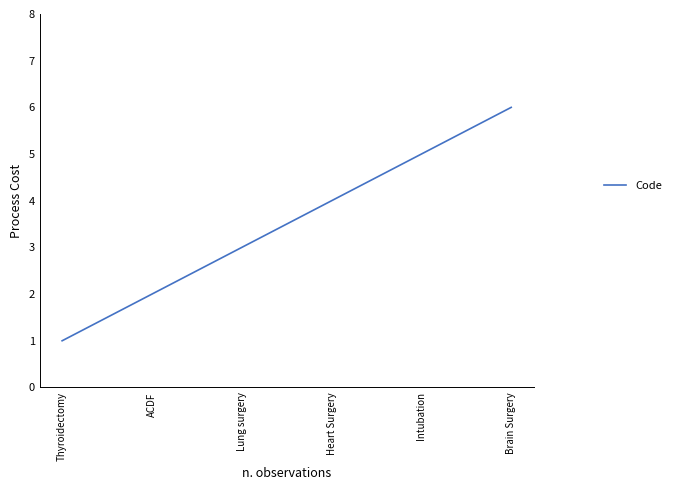

Reading left to right, list all the values displayed in this chart.

1	2	3	4	5	6